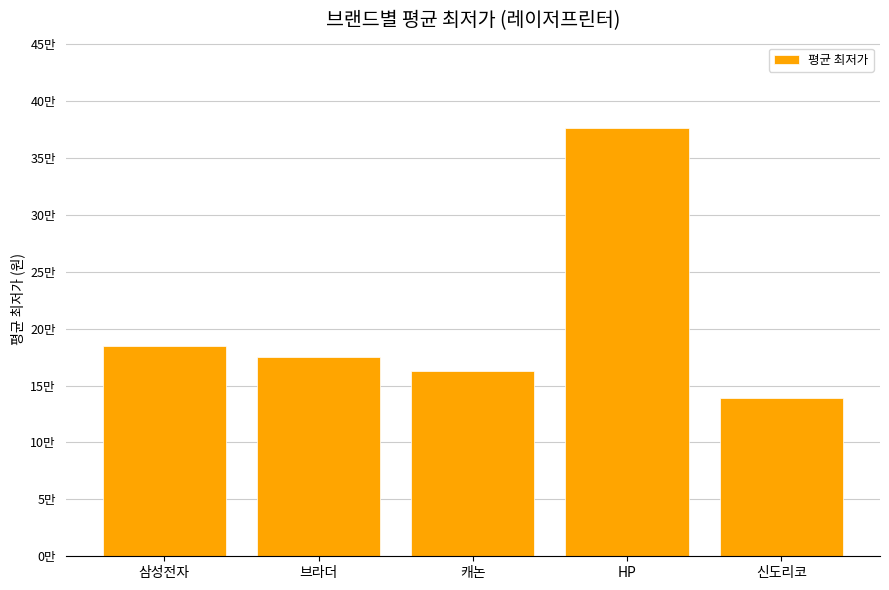

What is the value of the 5th bar from the left?

138990